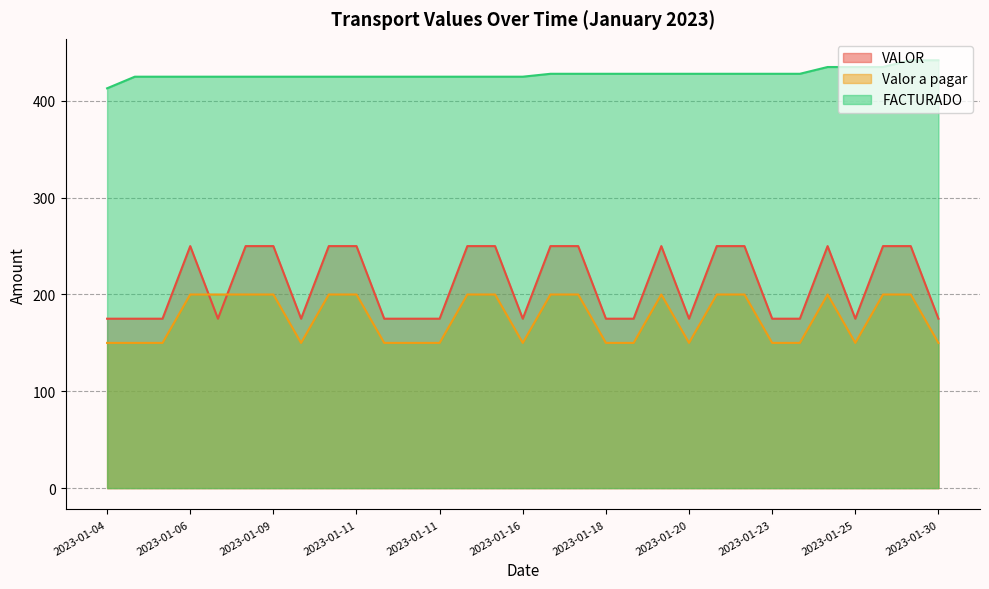

What is the approximate value of VALOR at 2023-01-27?

250